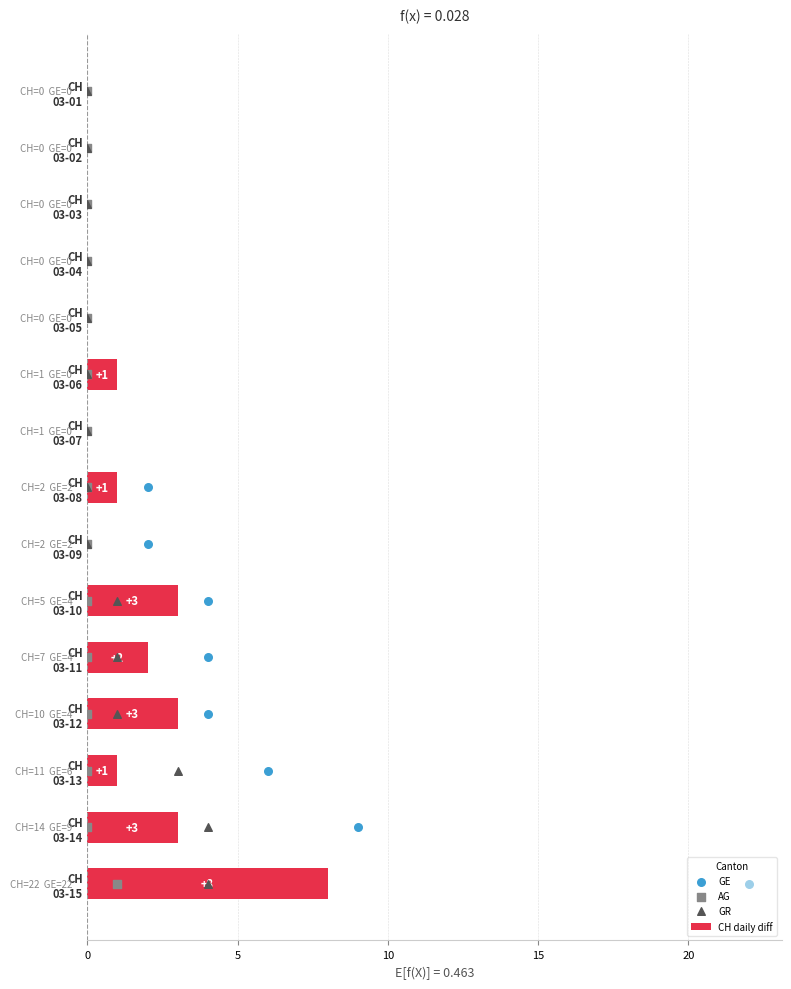

What is the sum of all CH daily diff values?

22